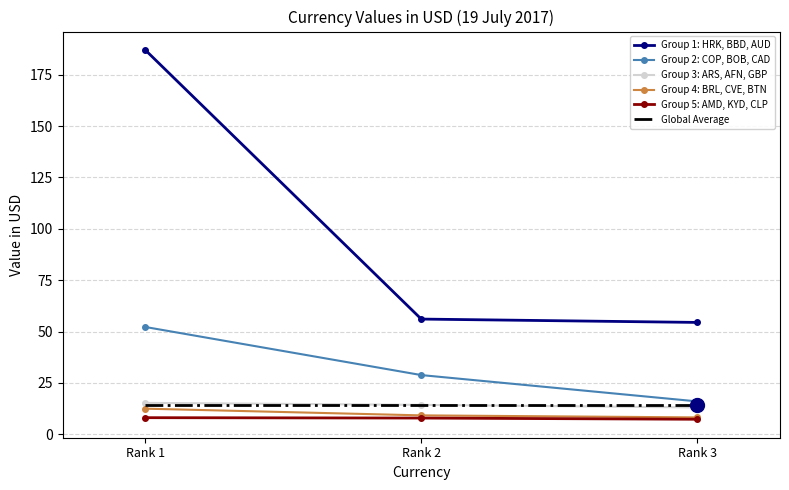

Rank the series by their maximum value, from lowest to highest.

Group 5: AMD, KYD, CLP, Group 4: BRL, CVE, BTN, Global Average, Group 3: ARS, AFN, GBP, Group 2: COP, BOB, CAD, Group 1: HRK, BBD, AUD